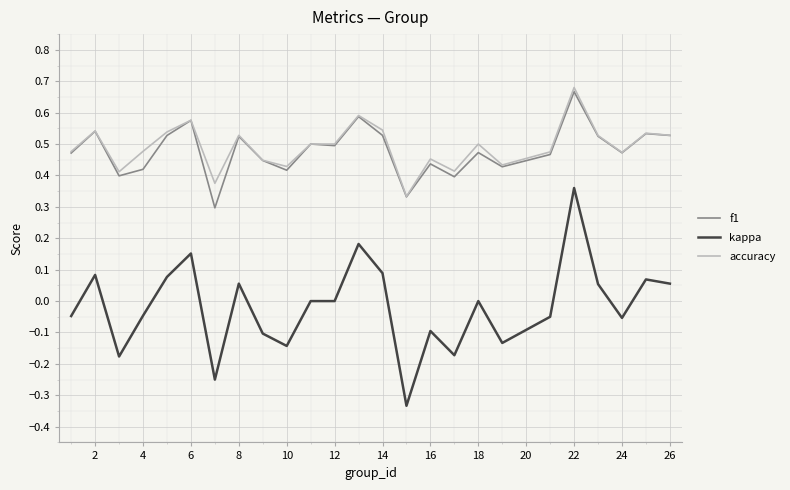

How many accuracy values are between 0 and 1?

25